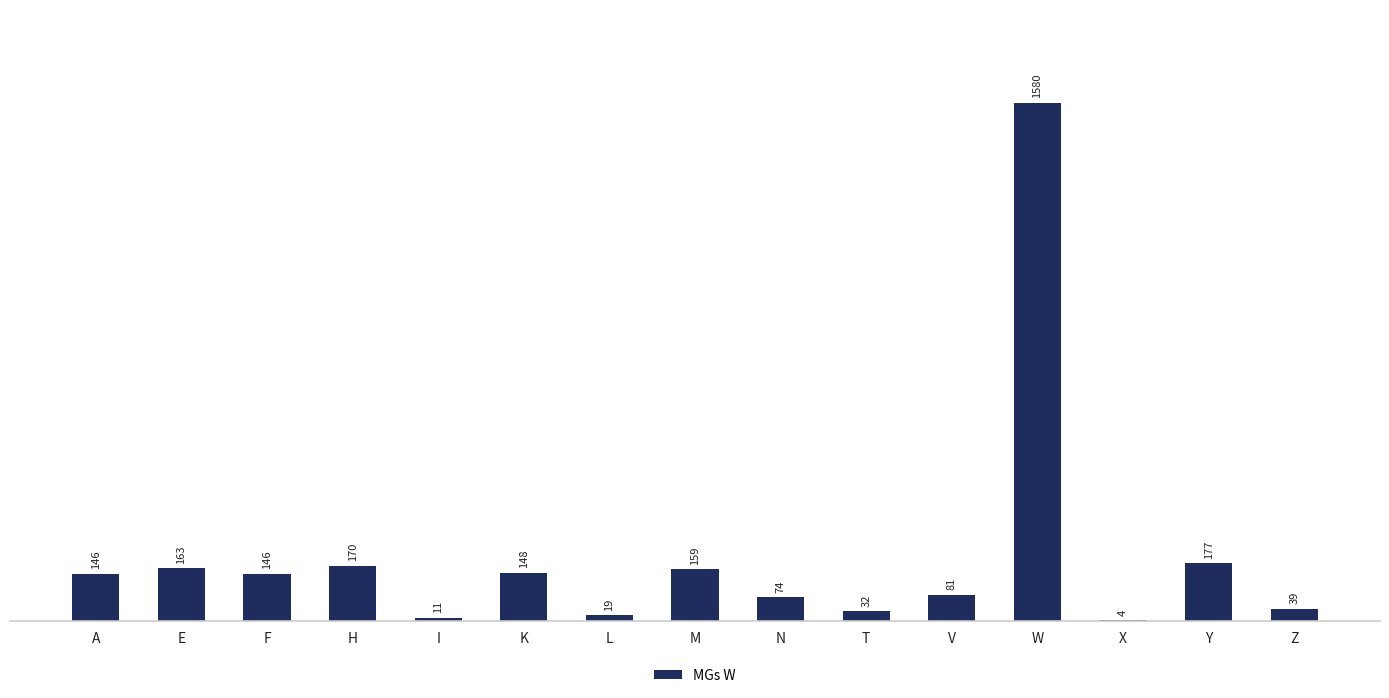

Which category has the highest value across all series?

W